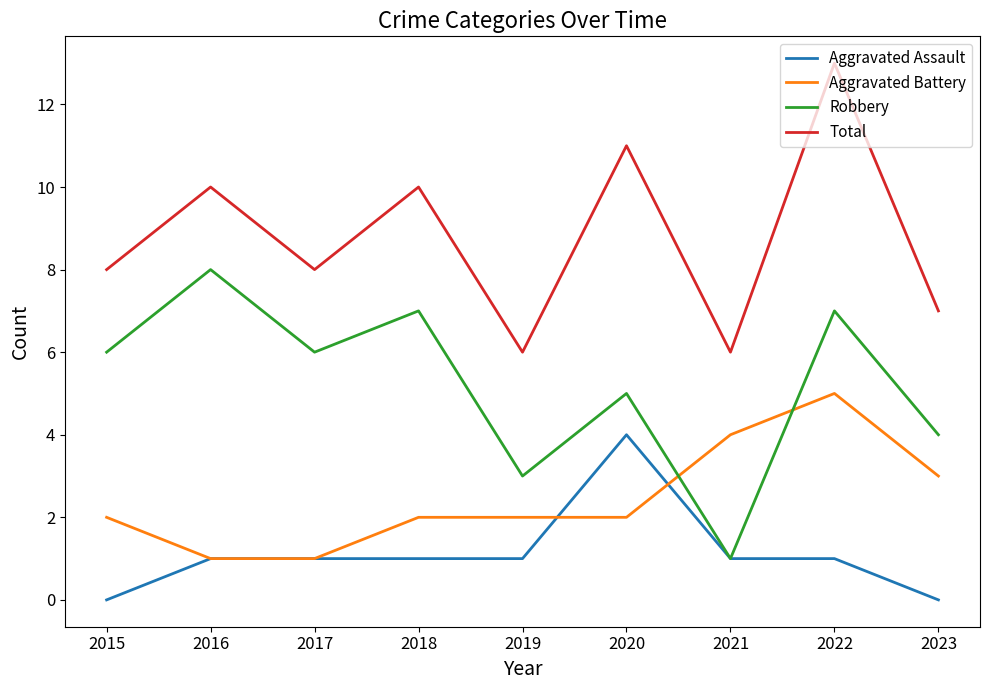

Which series changed the most between 2020 and 2021?

Total